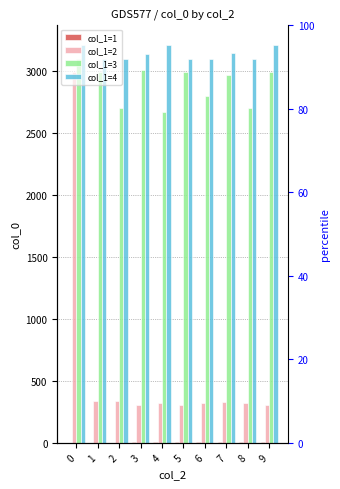

What is the value of the col_1=1 bar at the 10th from the left?

9